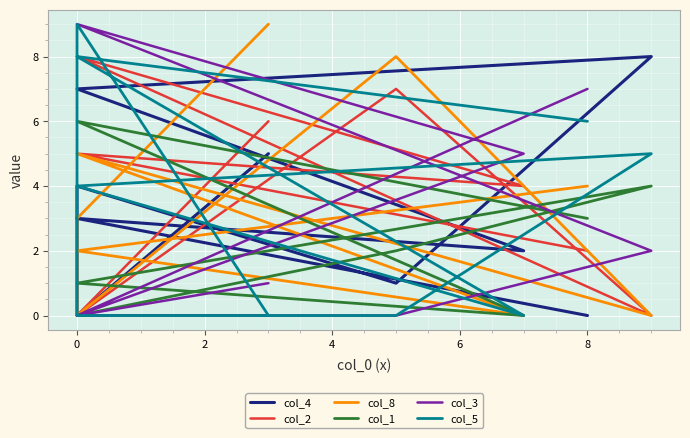

What is the difference between the maximum and minimum values in the col_1 series?

6